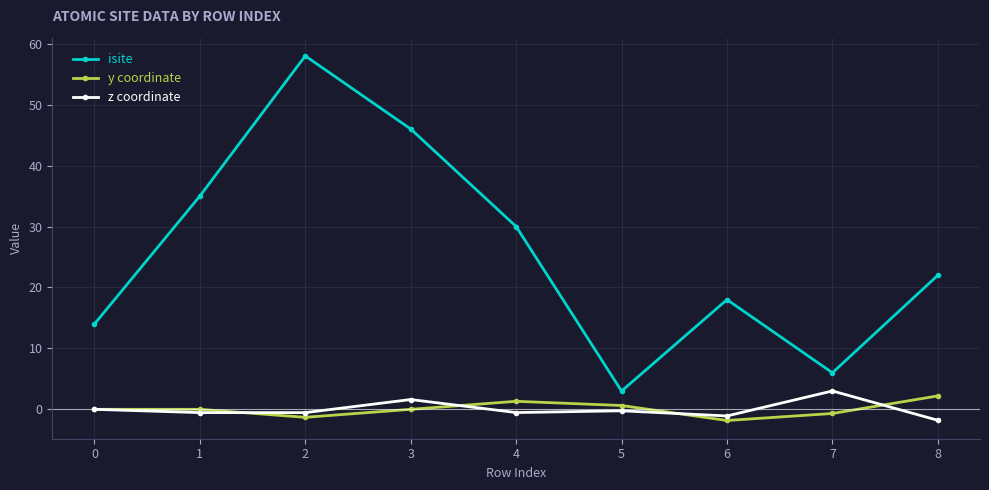

What is the lowest value of the z coordinate series?

-1.8